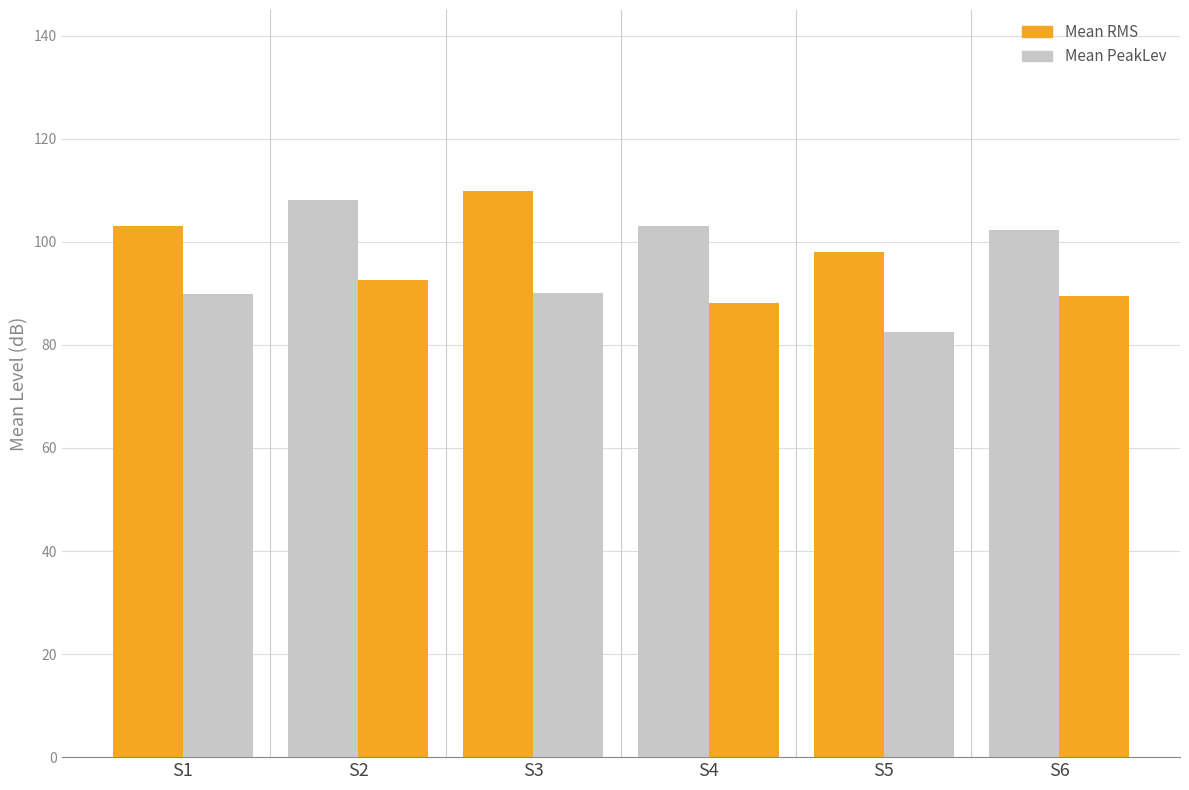

How many categories are shown in the chart?

6